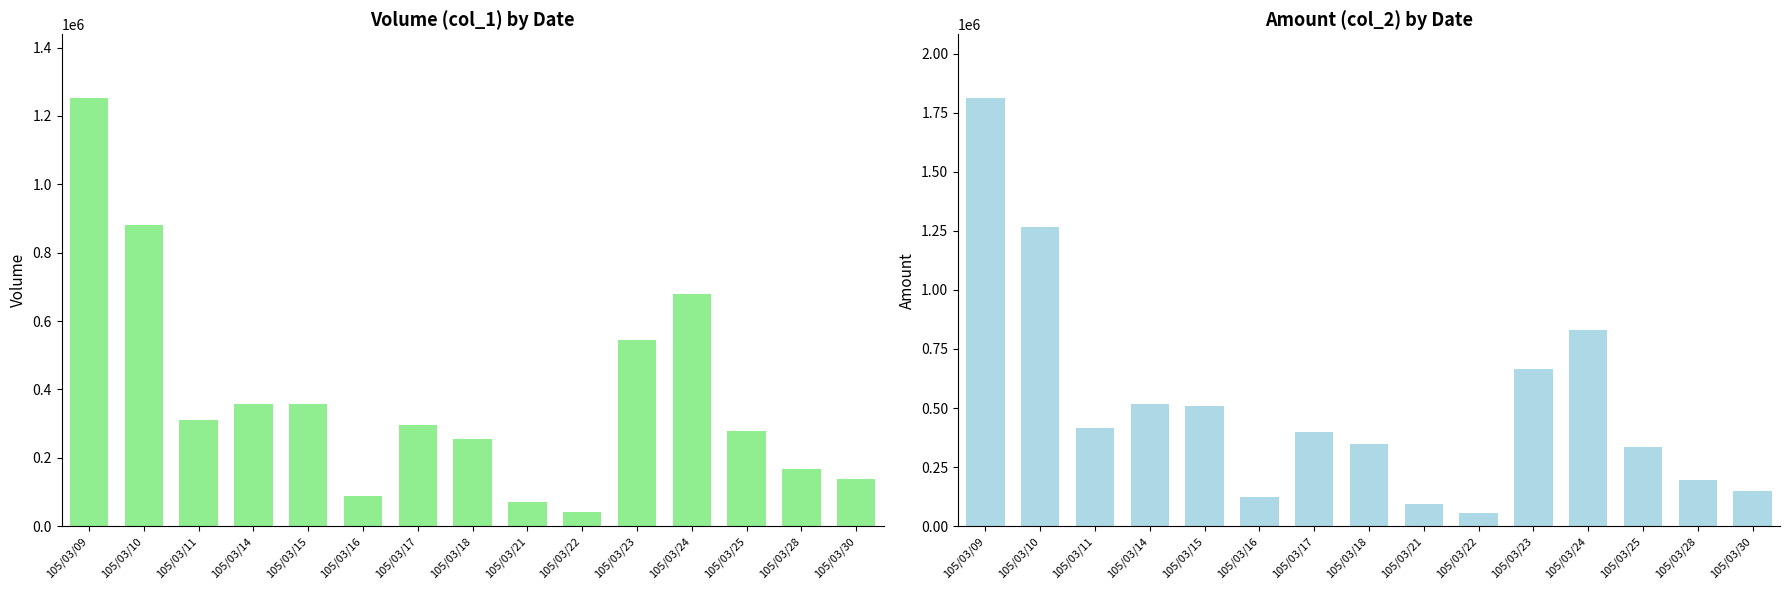

How many bars are there in each group?

2